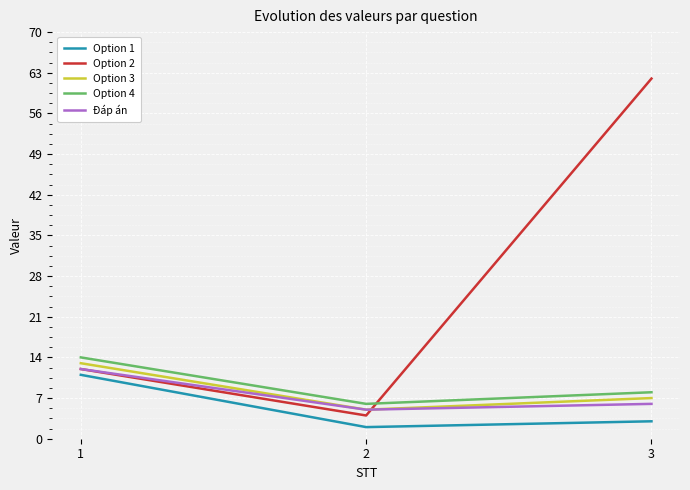

What are all the series names shown in the legend?

Option 1, Option 2, Option 3, Option 4, Đáp án